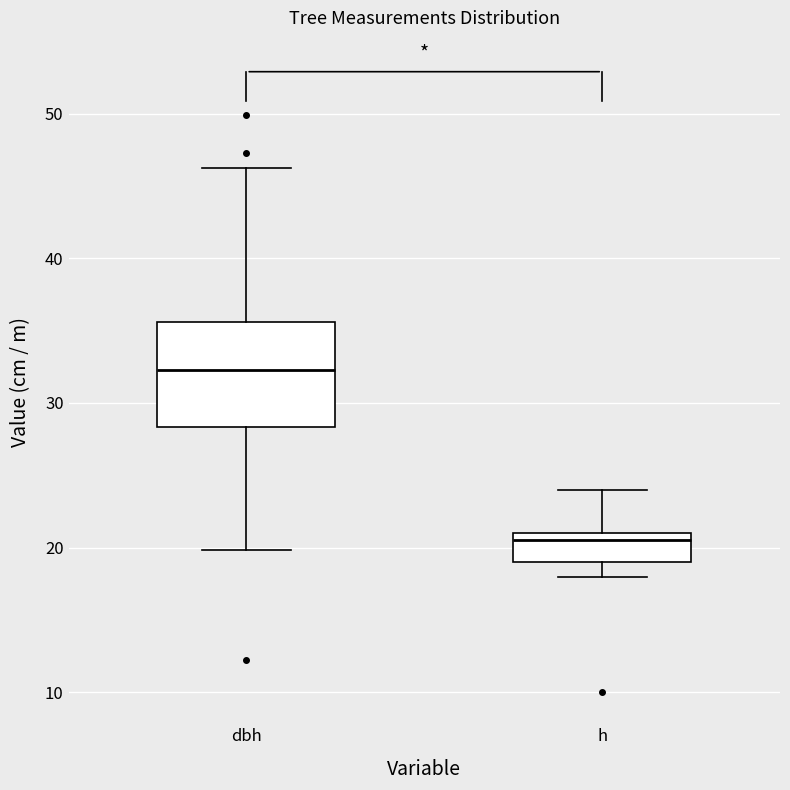

Which box has the highest median line?

dbh